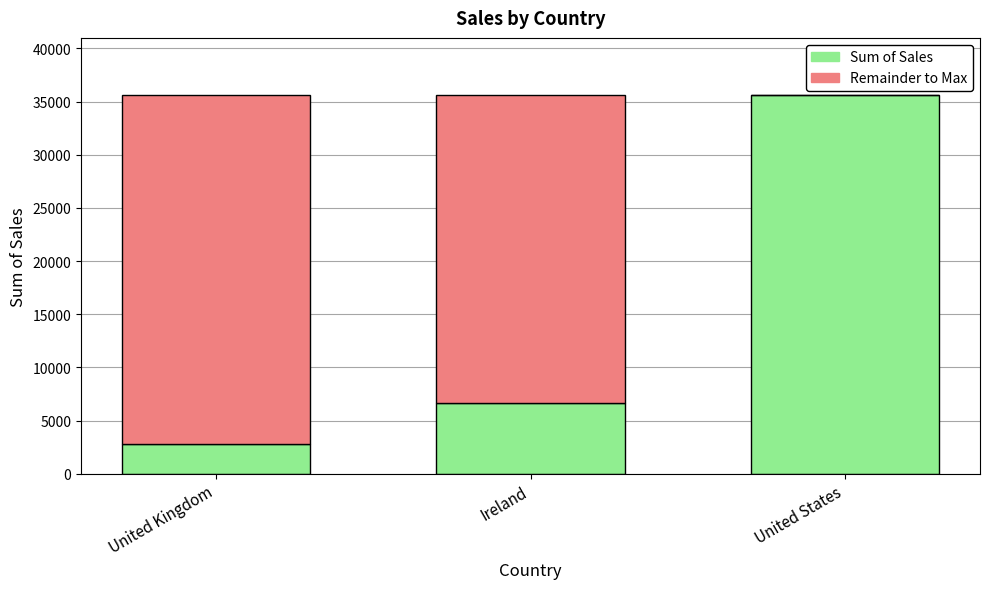

What is the total value across all series at United States?

35638.9